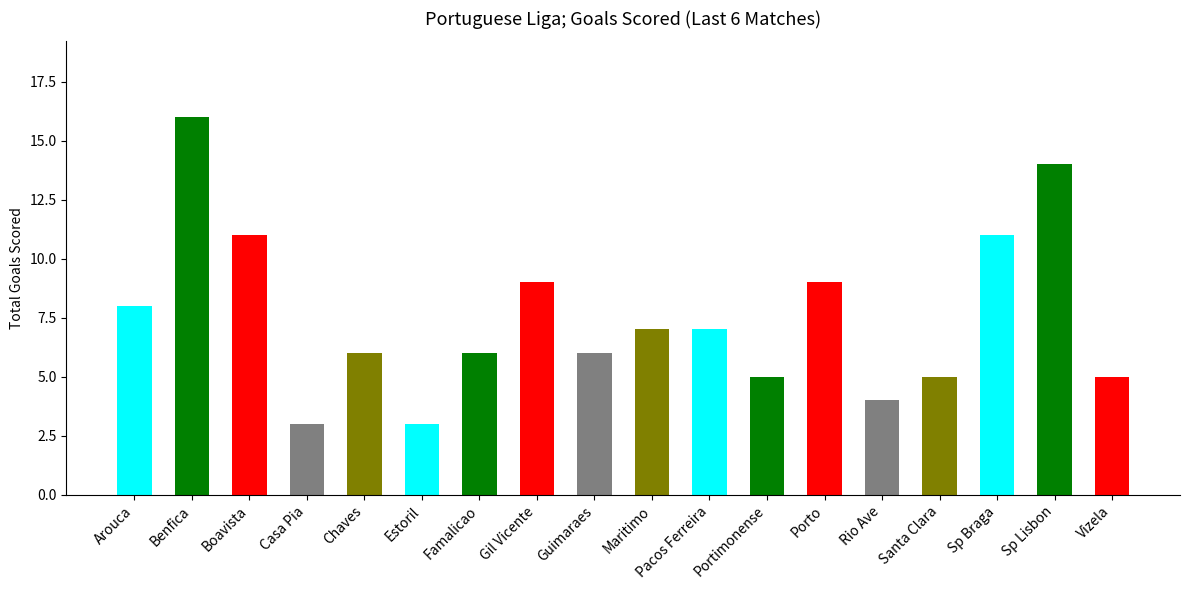

Is it true that the value at Maritimo is 7?

True